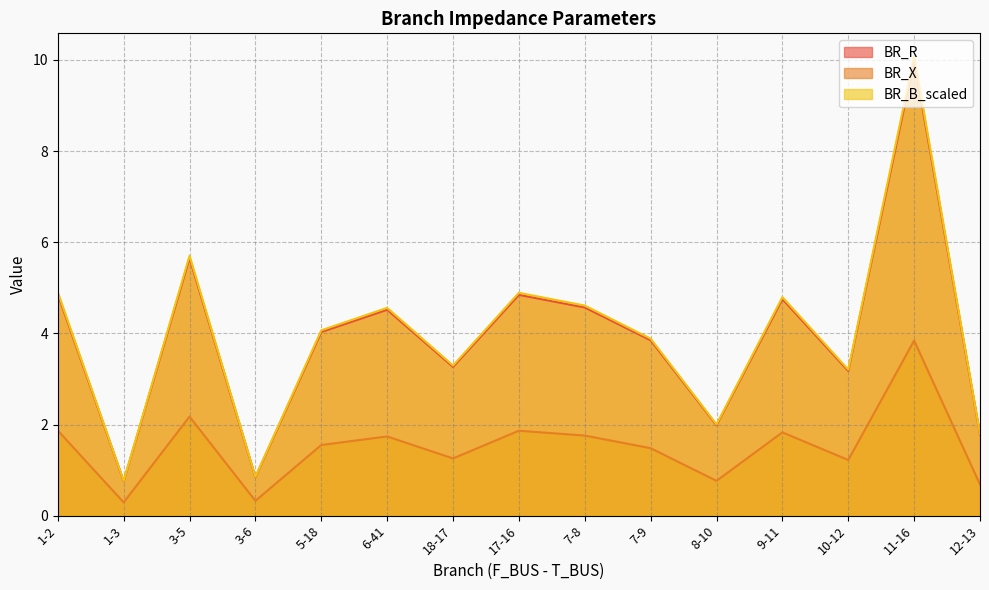

Is it true that BR_B_scaled equals 4.6 at 6-41?

True